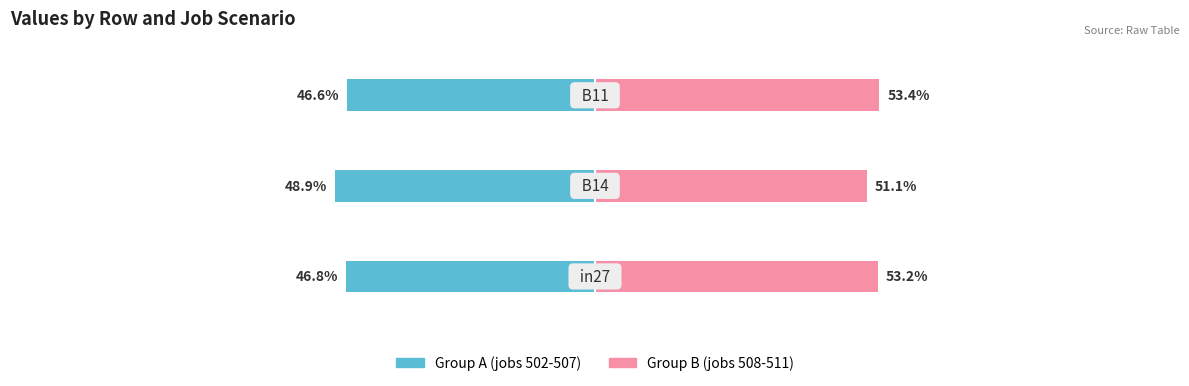

The value of job502_scenario0_996 at 1 is -33.6. True or false?

False